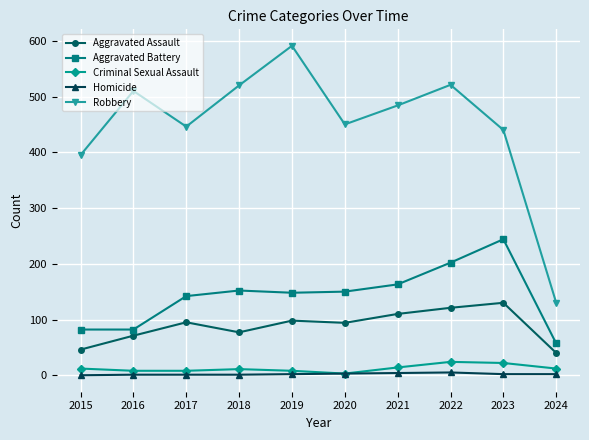

What is the total value across all series at 2022?

873